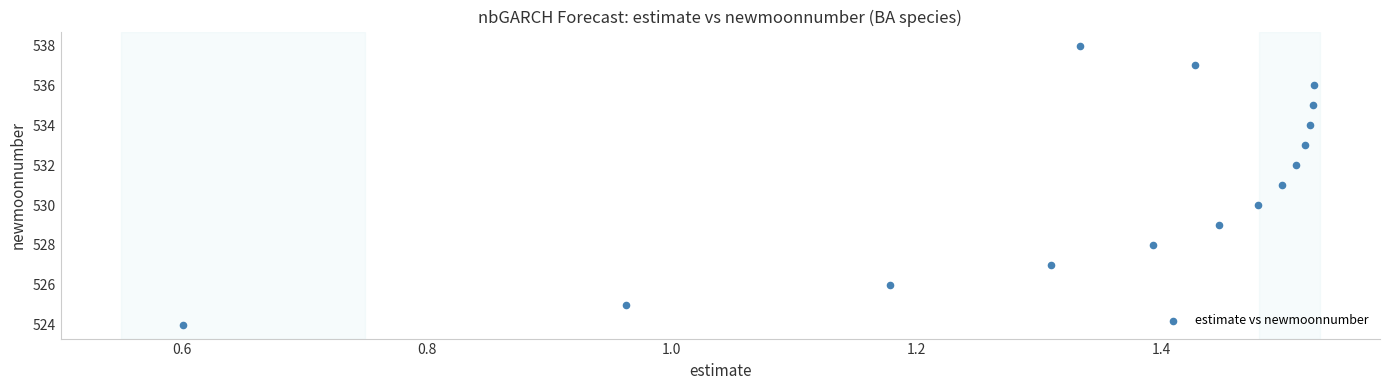

What is the range of Y values (max minus min)?

14